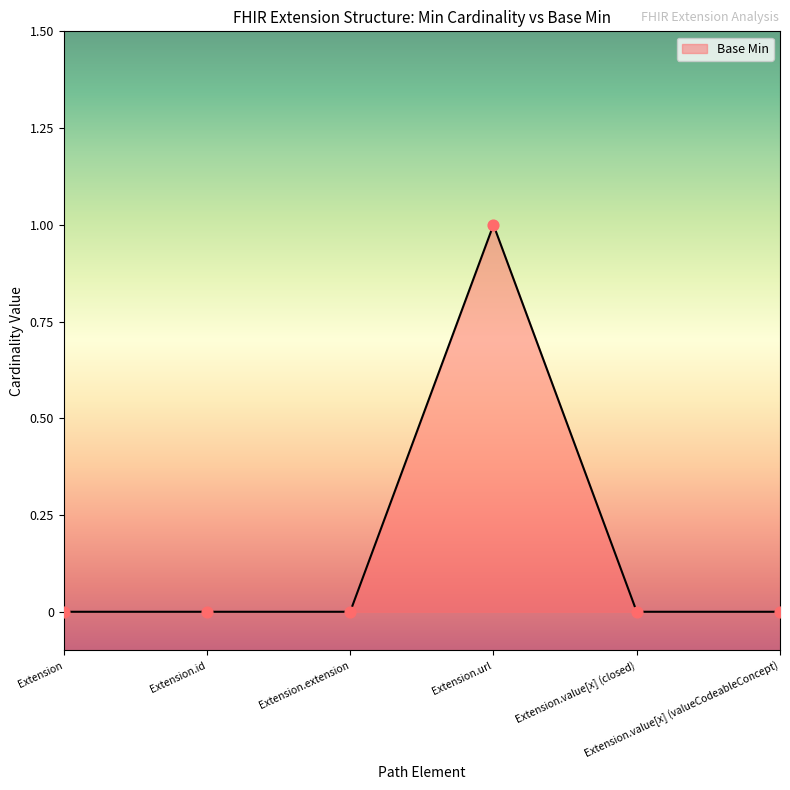

What is the change in value from Extension.extension to Extension.url?

+1